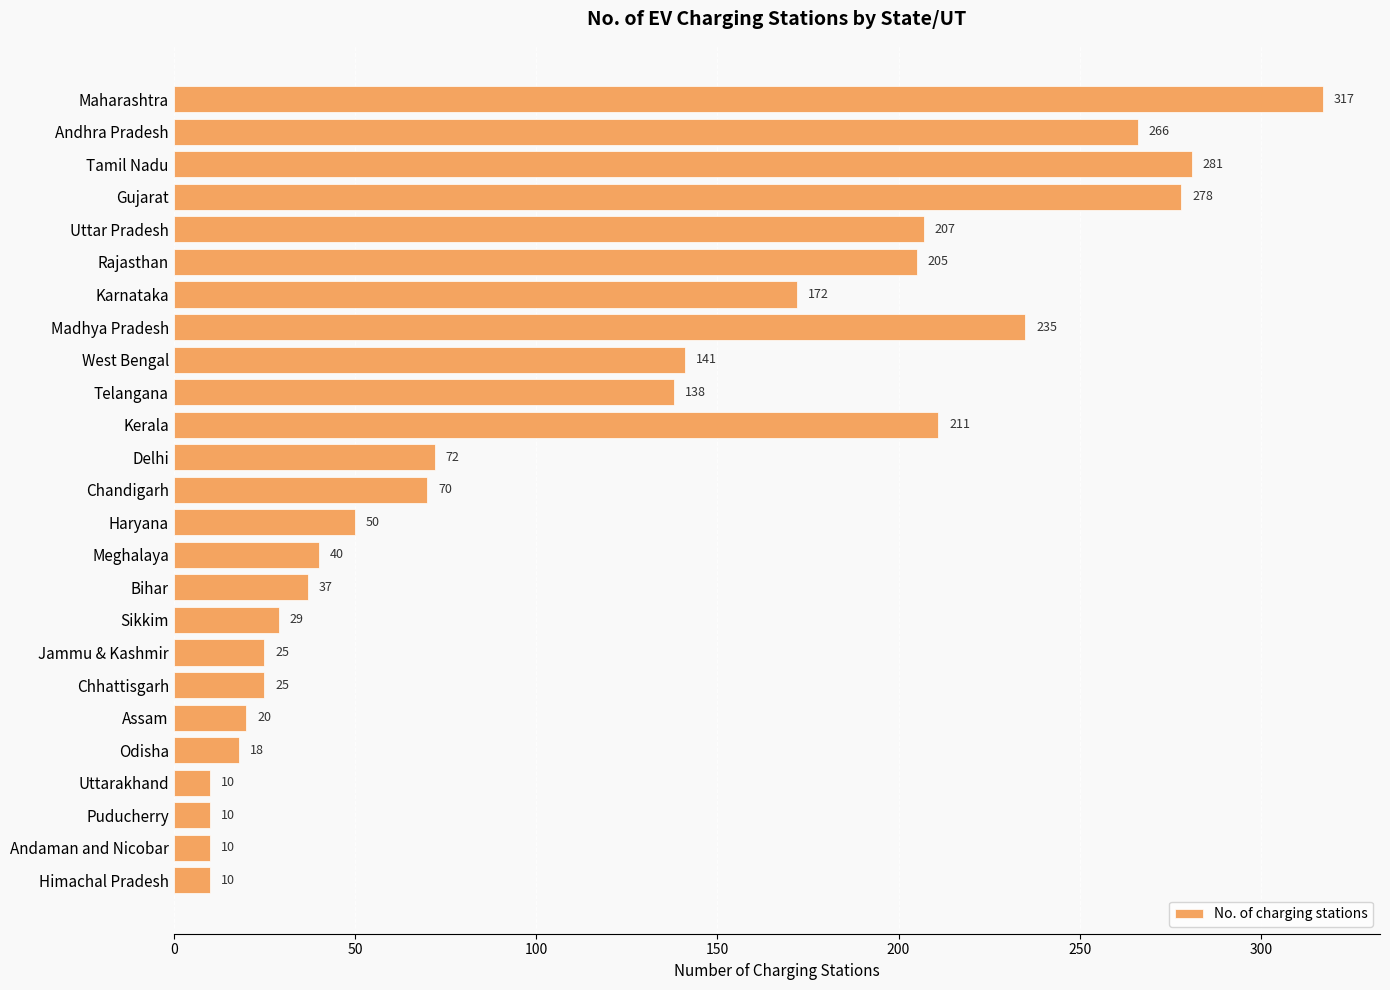

The value at Jammu & Kashmir is 25. True or false?

True